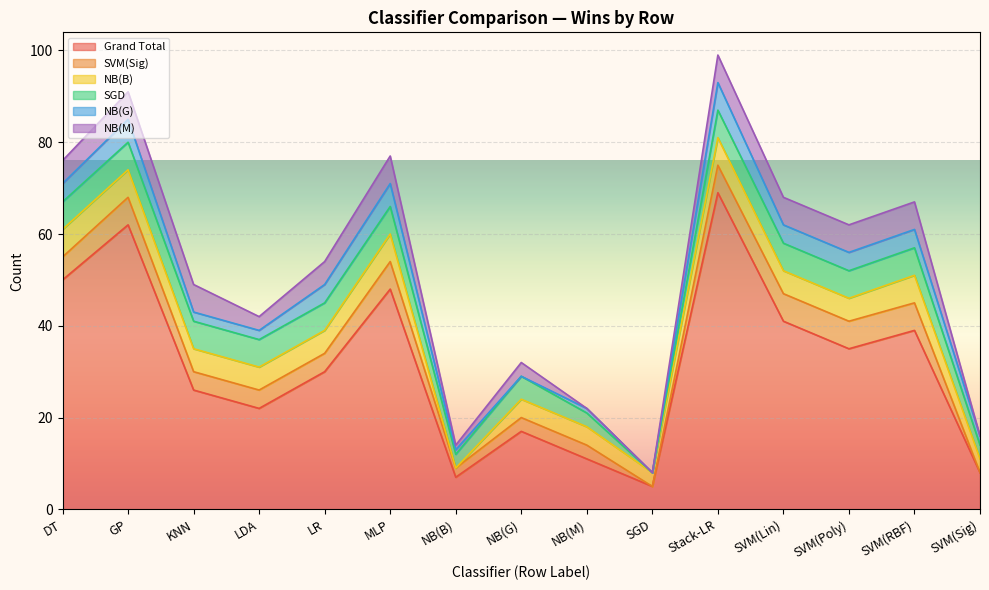

True or false: Grand Total and SGD intersect in this chart.

False